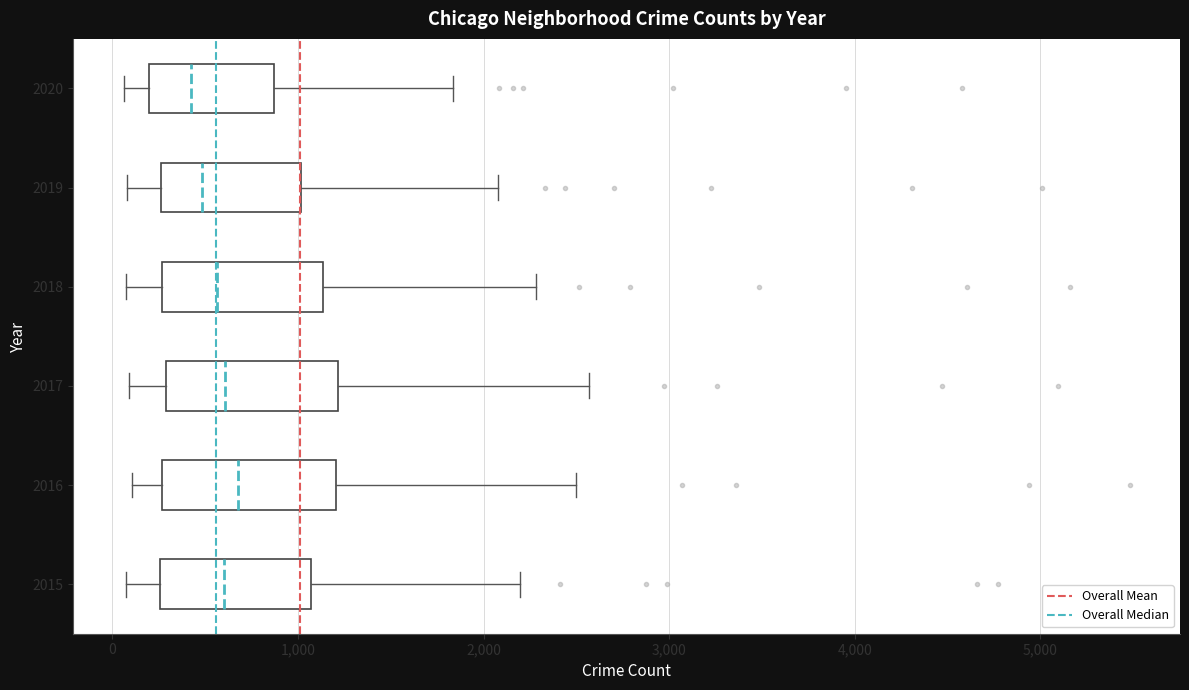

Where does the right whisker of the box at y = 2017 end on the x-axis? The values are not printed on the chart, so give them approximately, as read against the axis.

2600